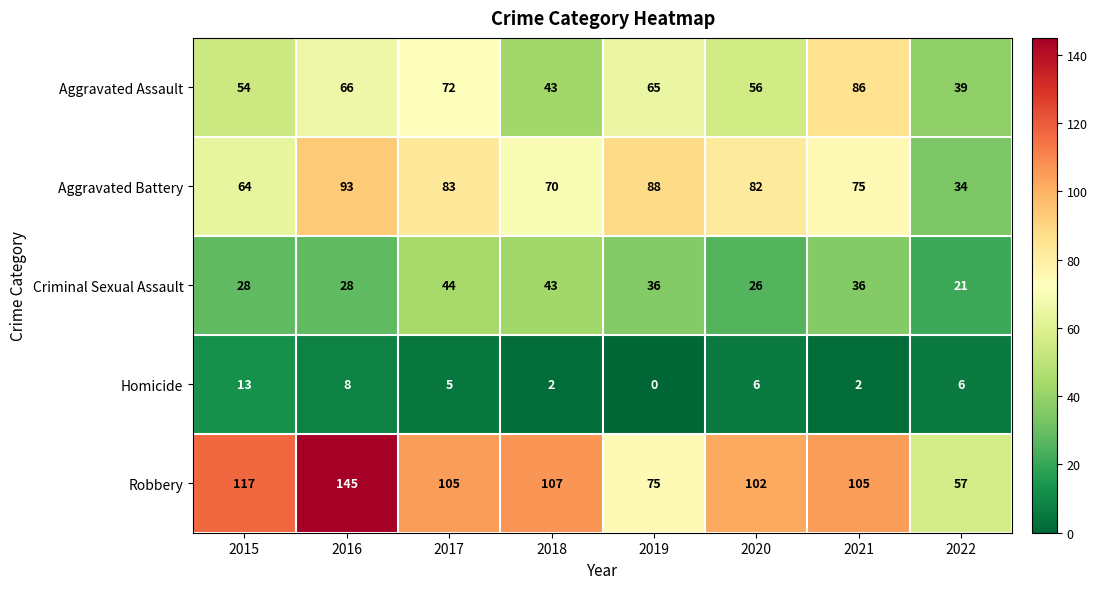

What is the difference between the highest and lowest values at 2018?

105